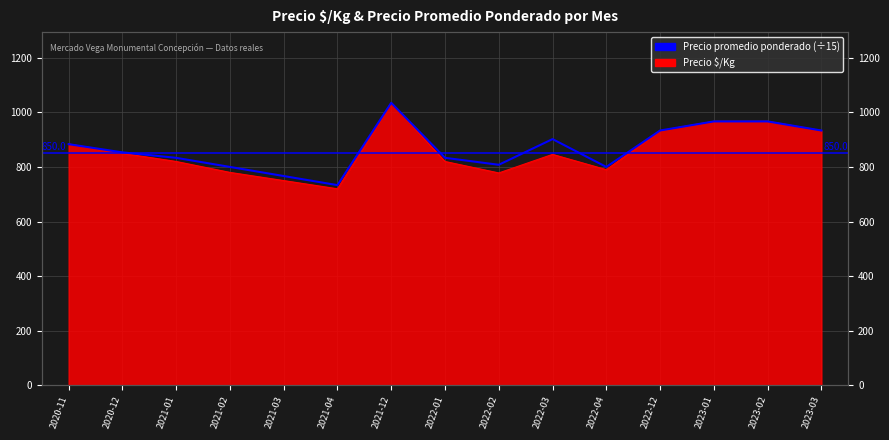

What is the difference between the values at 2022-04 and 2023-02?

166.7